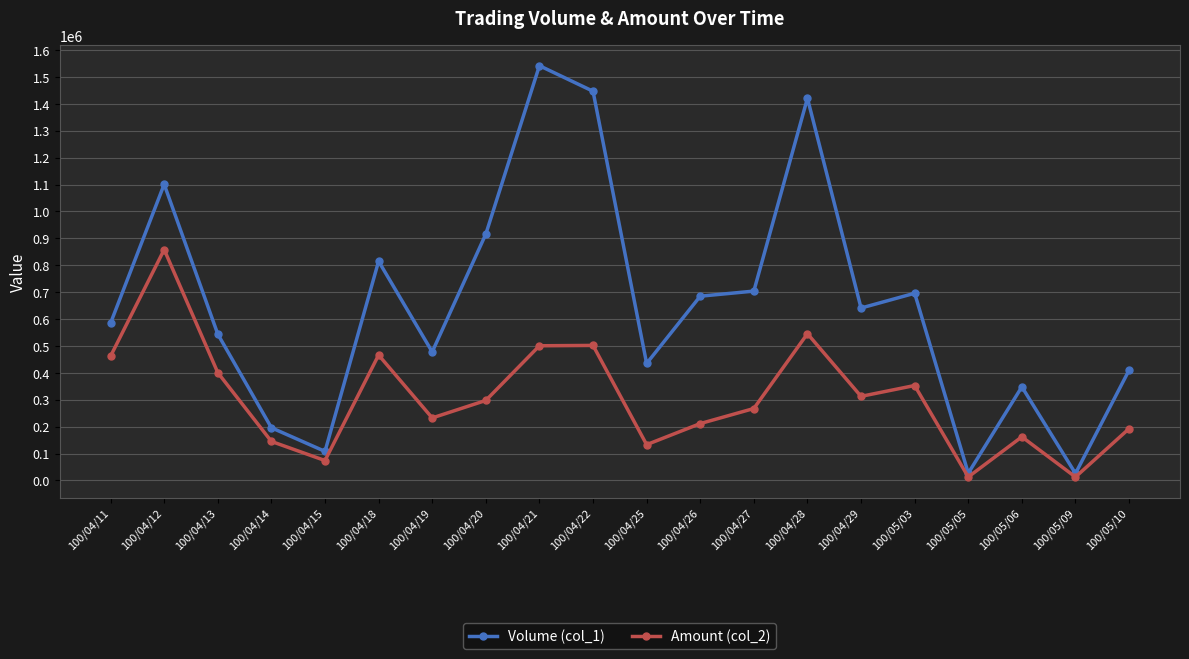

Where is the first local maximum for Amount (col_2)?

100/04/12